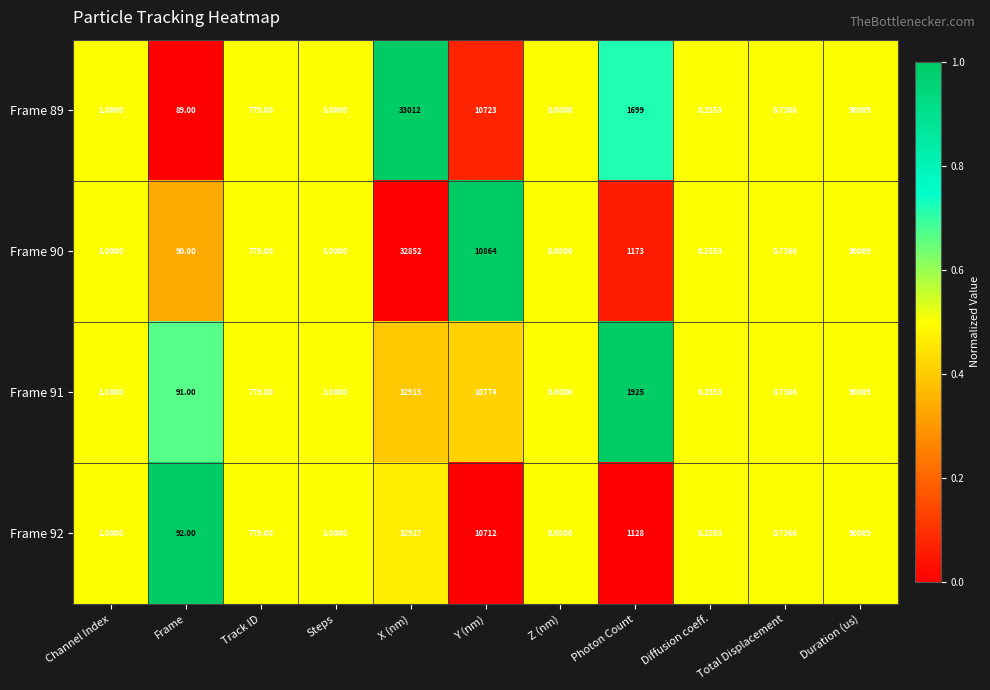

At which label is Frame 90 closest to 45004?

X (nm)